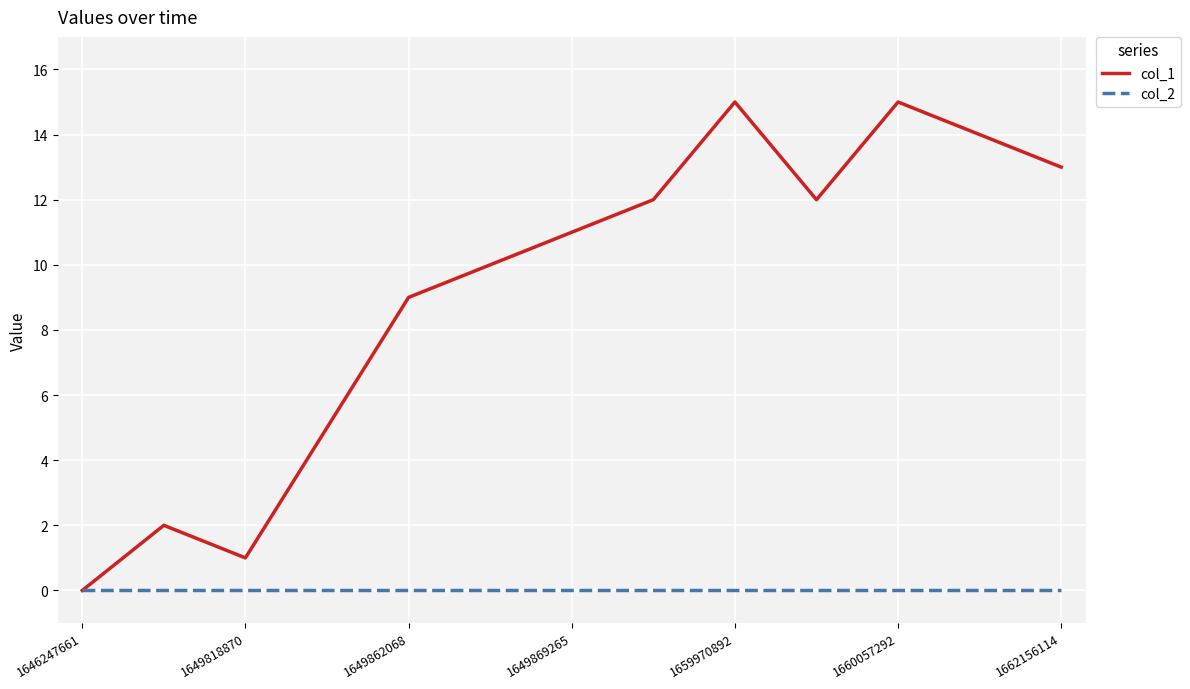

List the series in order of their peak value, lowest first.

col_2, col_1